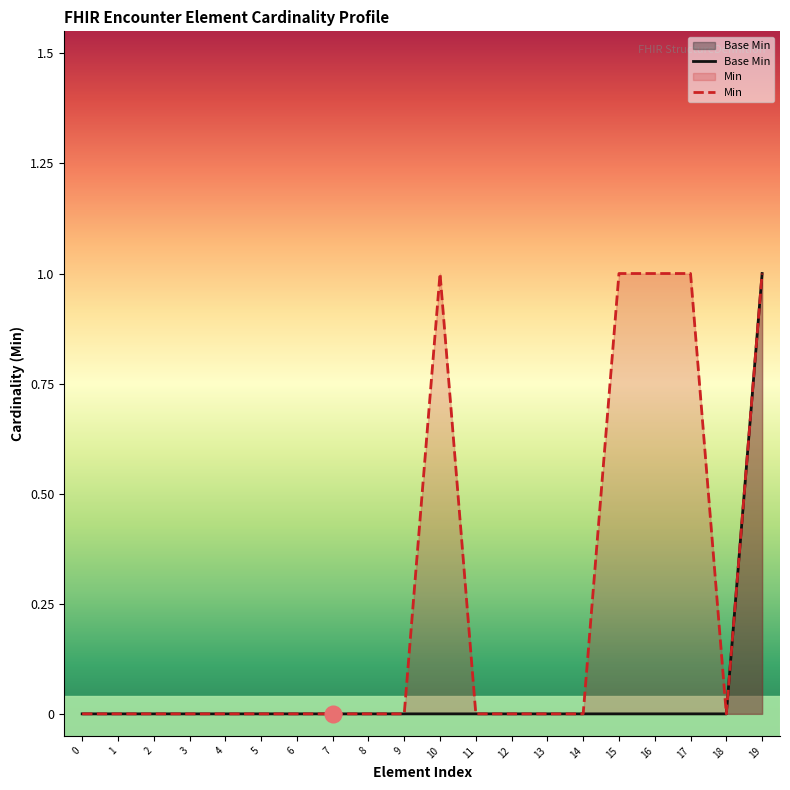

Reading left to right, extract all data points from this chart.

Base Min: 0=0	1=0	2=0	3=0	4=0	5=0	6=0	7=0	8=0	9=0	10=0	11=0	12=0	13=0	14=0	15=0	16=0	17=0	18=0	19=1
Min: 0=0	1=0	2=0	3=0	4=0	5=0	6=0	7=0	8=0	9=0	10=1	11=0	12=0	13=0	14=0	15=1	16=1	17=1	18=0	19=1